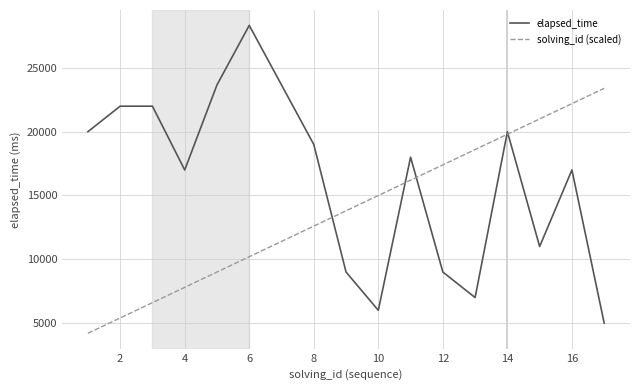

What is the minimum value for elapsed_time?

5000